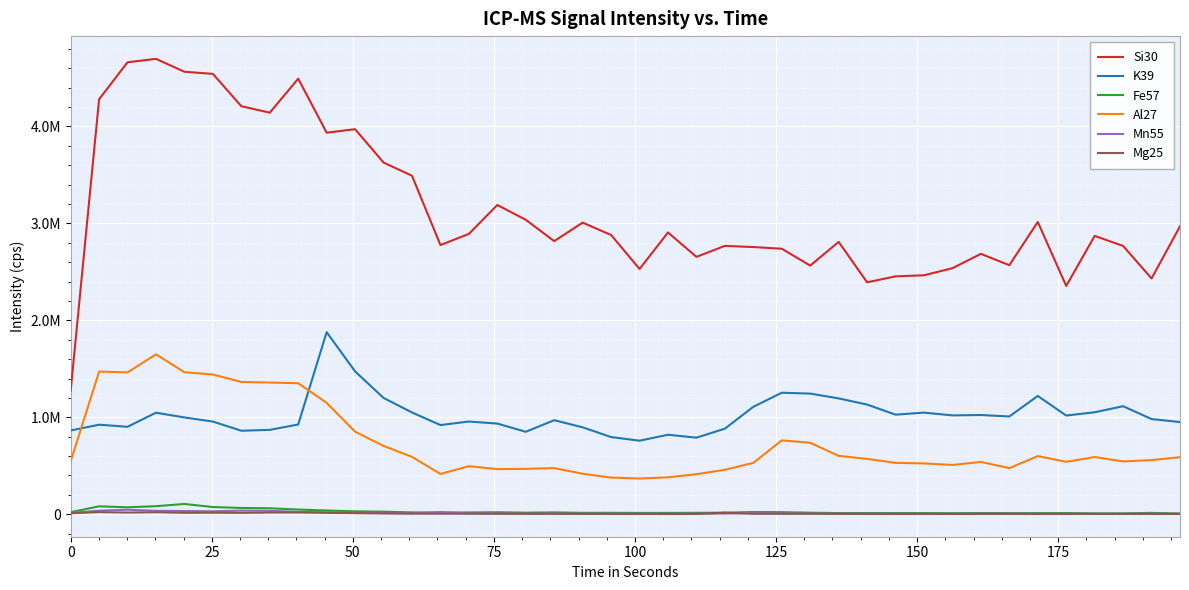

What is the minimum value shown in the chart?

2734.8